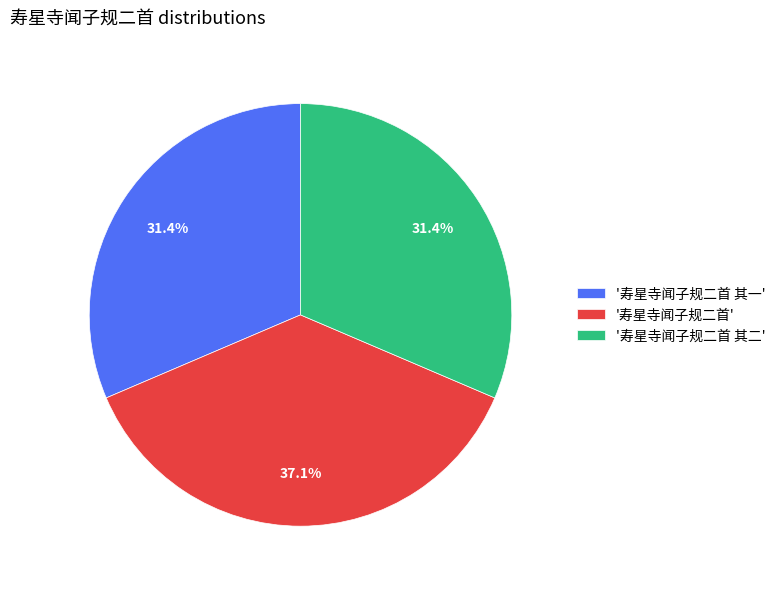

What percentage is NOT represented by '寿星寺闻子规二首 其一'?

68.6%